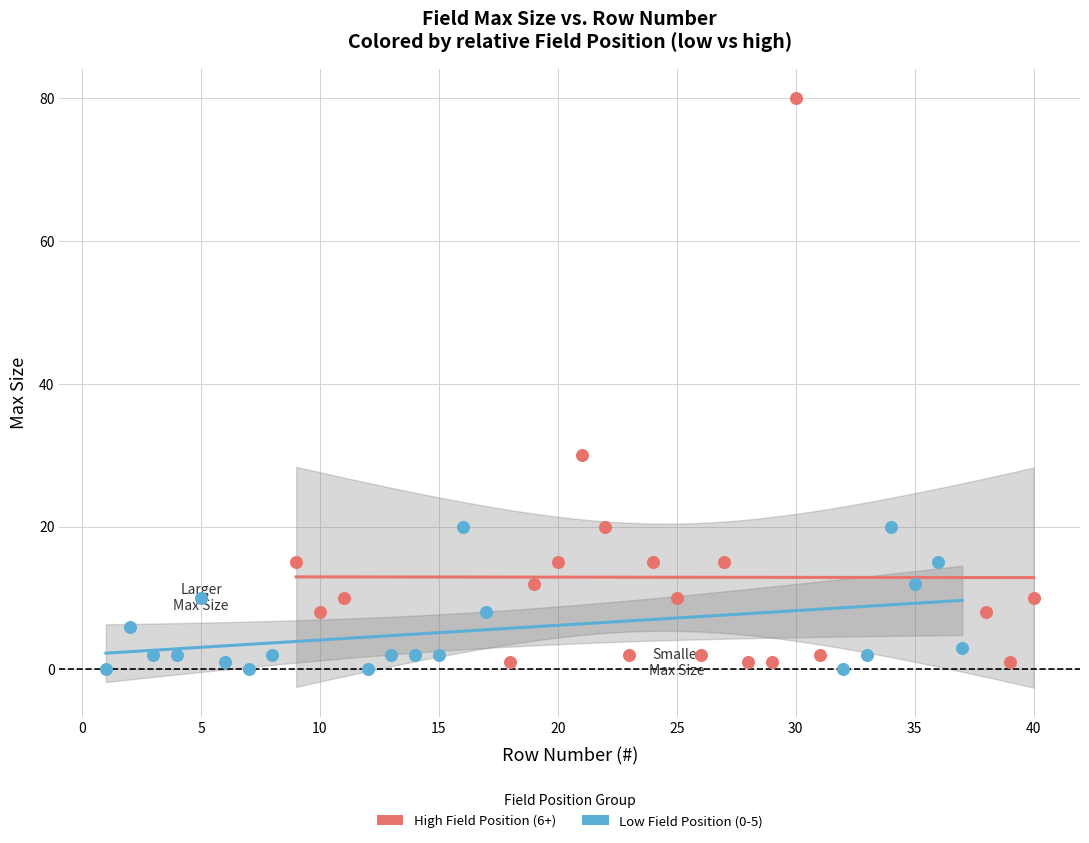

Which series reaches the minimum Y coordinate?

Low Field Position (0-5)